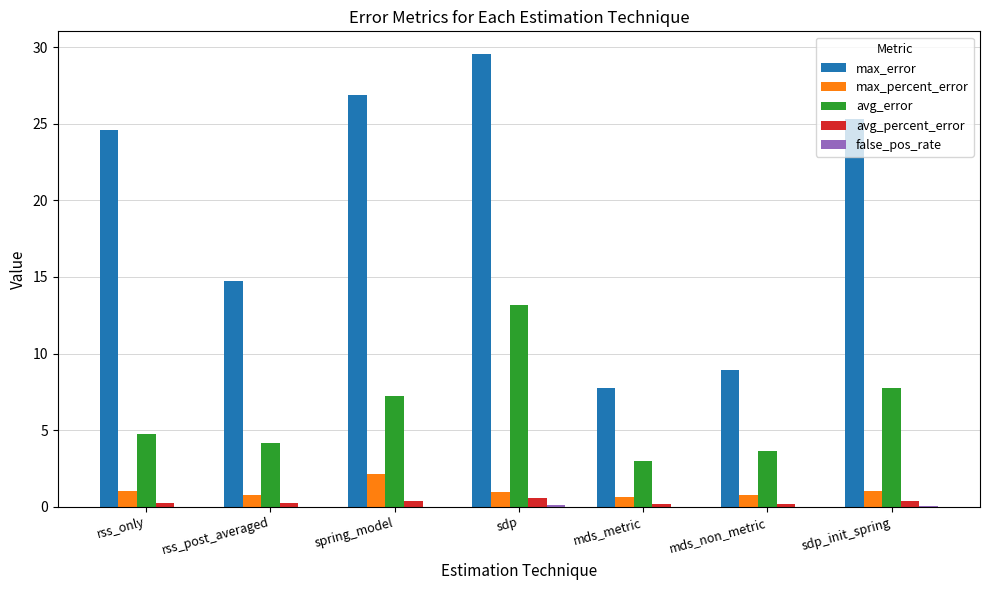

Between rss_only and mds_metric, which series saw the biggest shift?

max_error